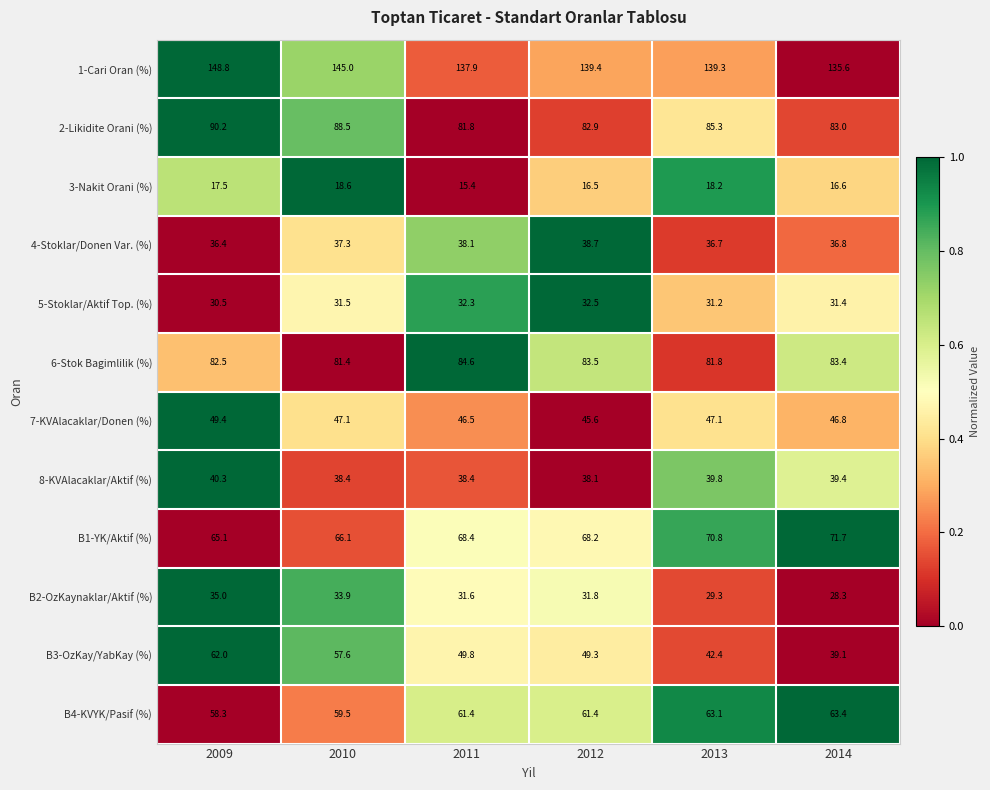

What is the difference between the maximum and minimum values in the B1-YK/Aktif (%) series?

6.6